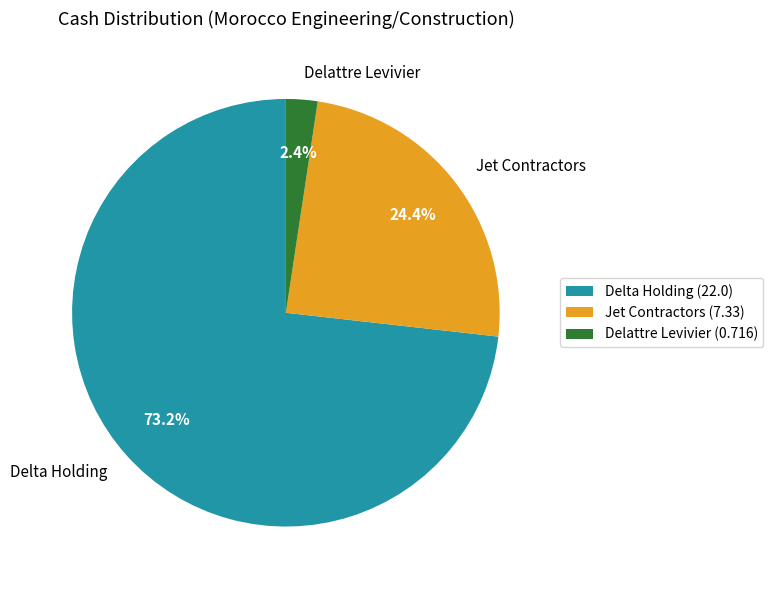

Does Delta Holding account for over 50% of the chart?

Yes